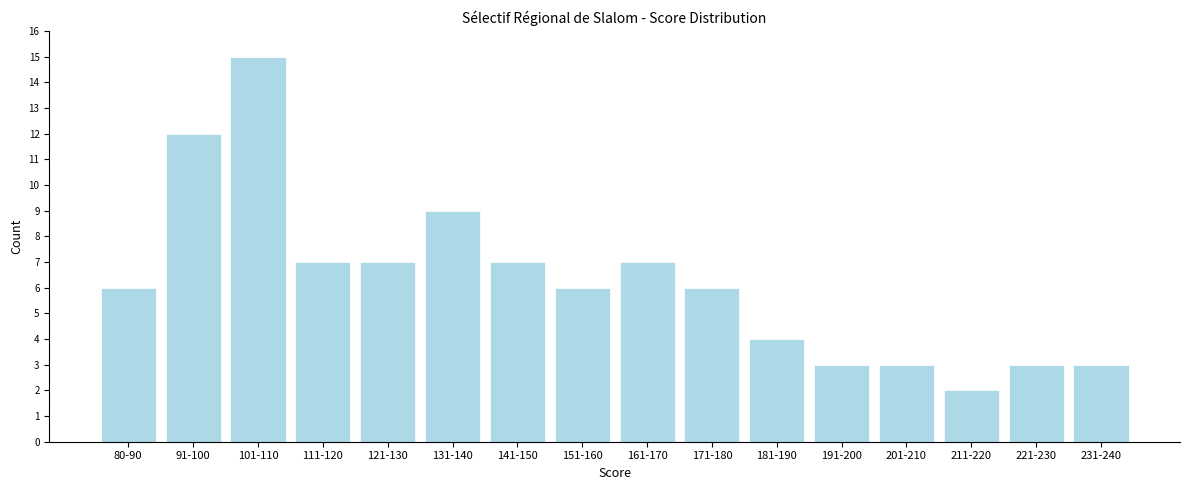

Reading right to left, extract all data points from this chart.

3	3	2	3	3	4	6	7	6	7	9	7	7	15	12	6